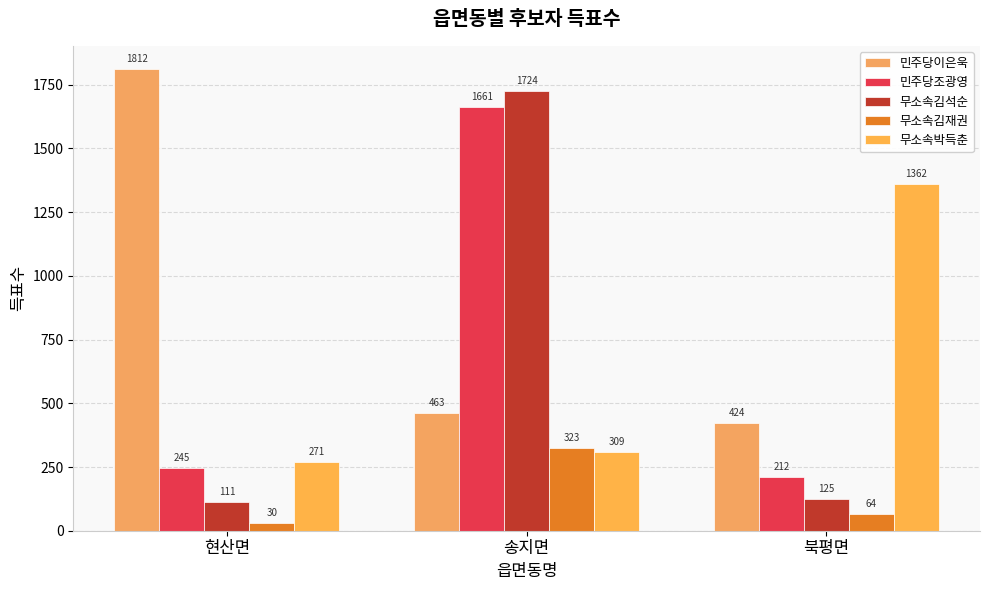

Are the bars horizontal?

No